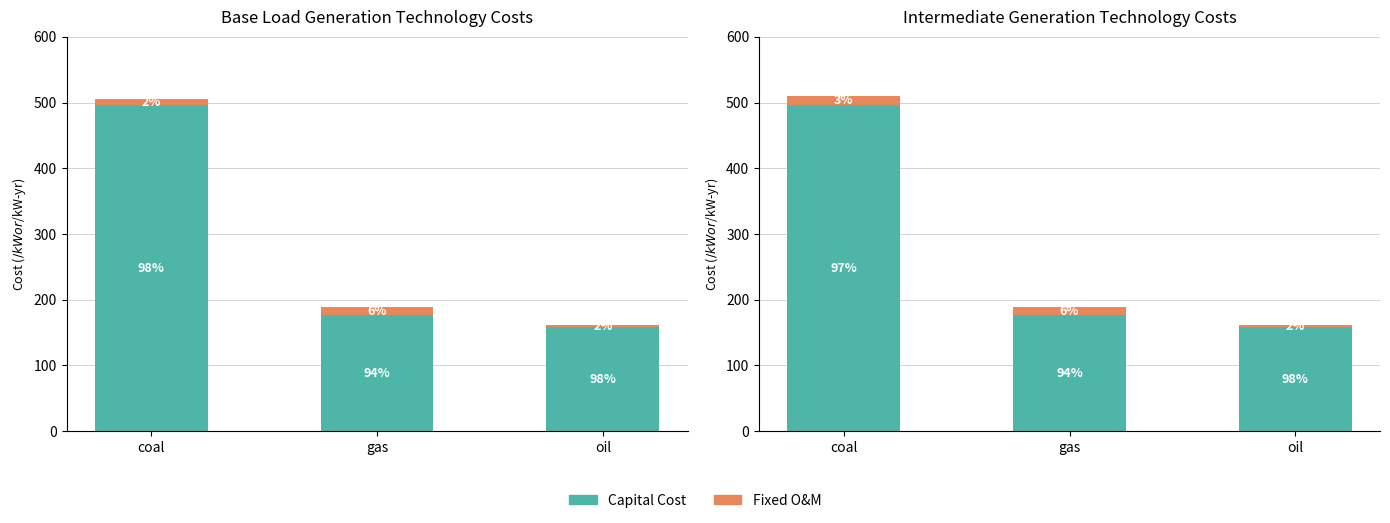

What is the minimum value shown in the chart?

3.6